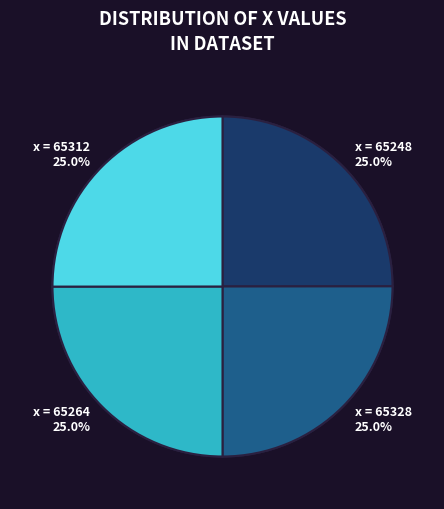

How many segments does this pie chart have?

4